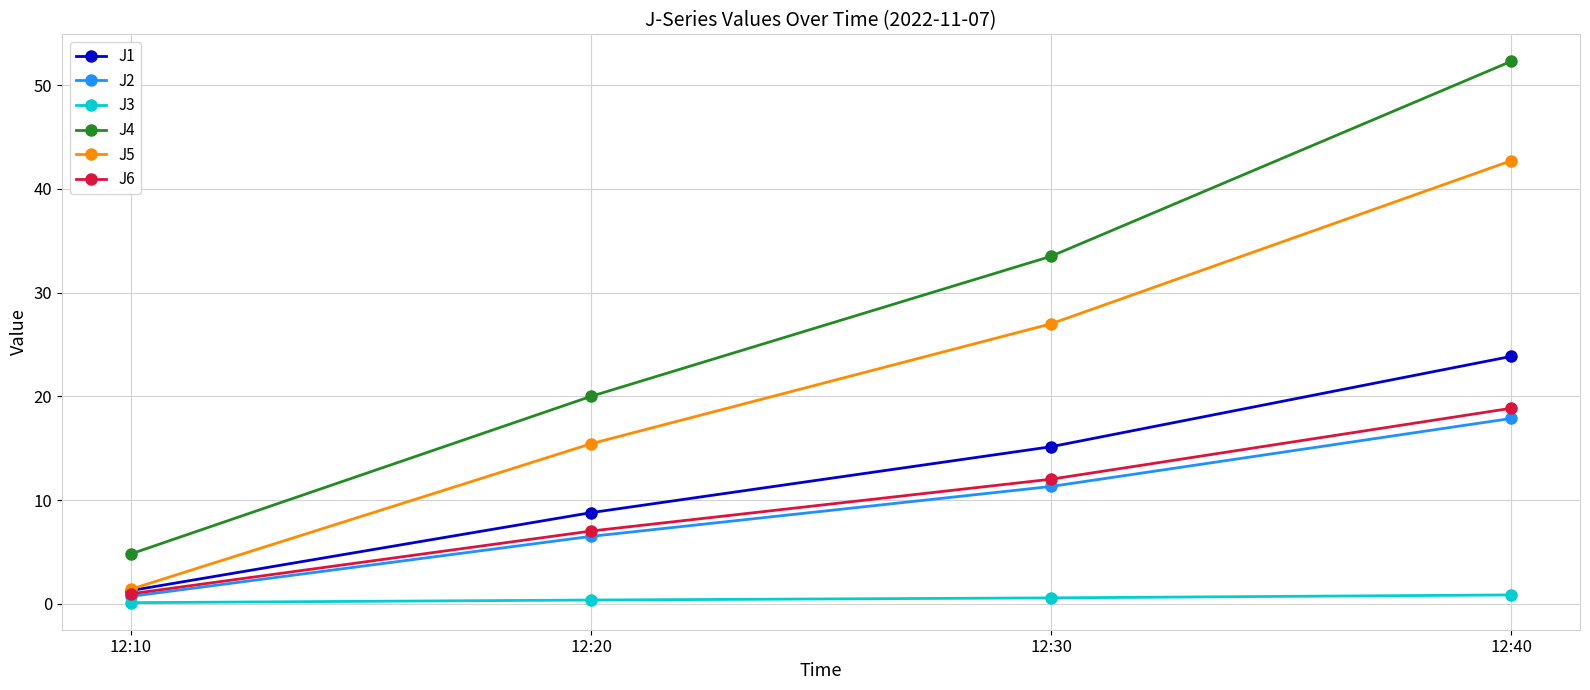

Is it true that J6 equals 7.0 at 12:20?

True